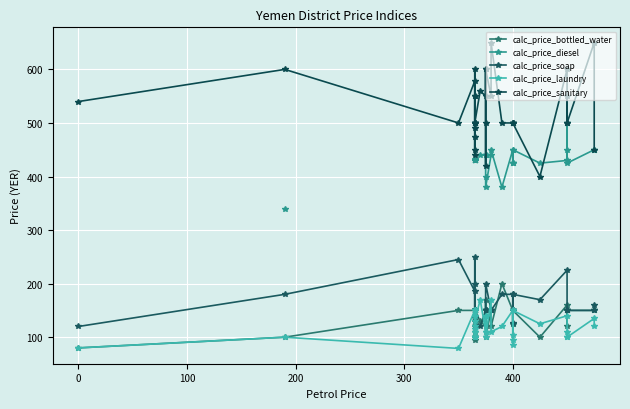

In calc_price_laundry, how many points are lower than both neighbors (excluding endpoints)?

9